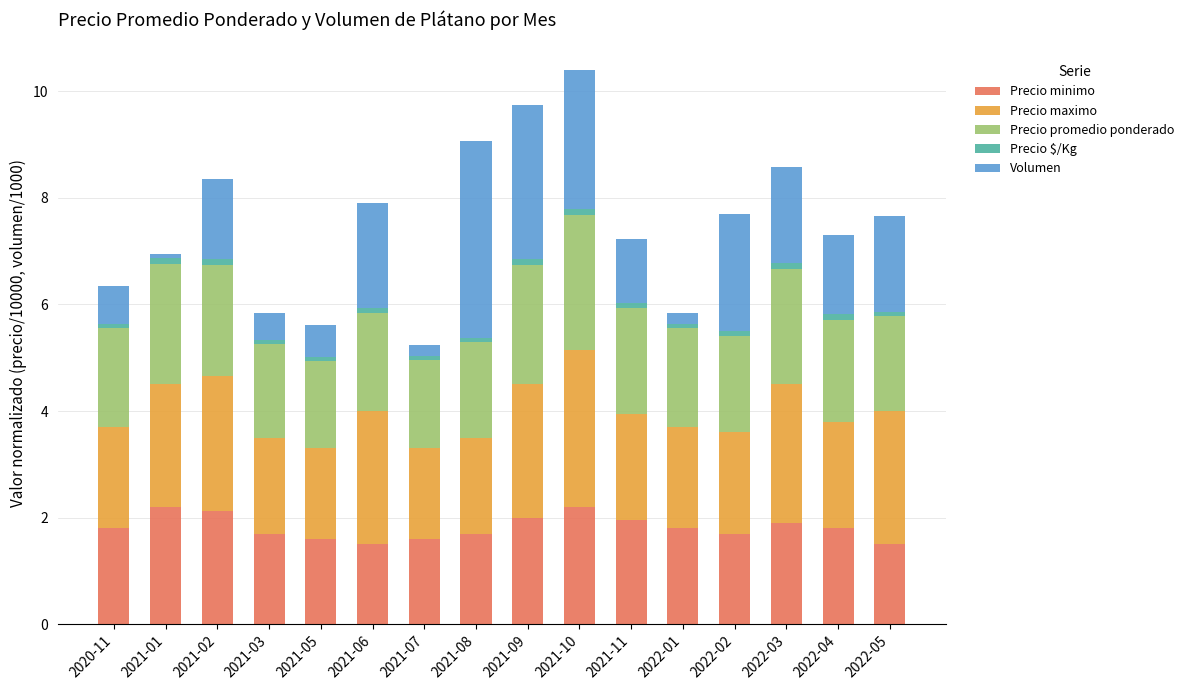

True or false: Precio minimo has a value of 0.4 at 2021-07.

False